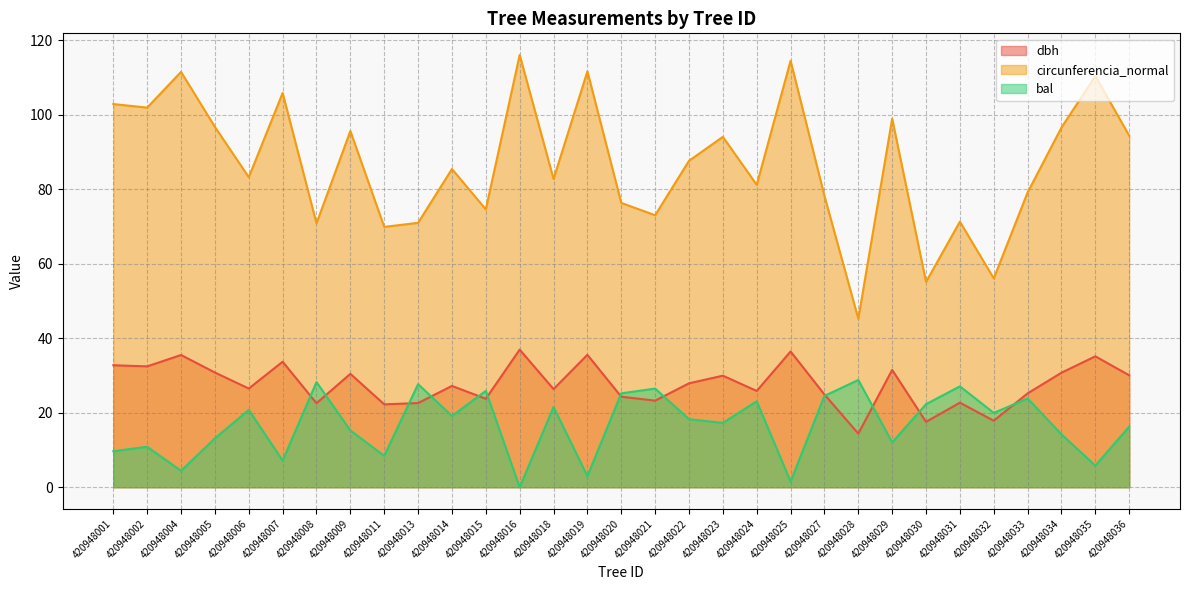

True or false: circunferencia_normal has more than 1 points higher than both neighbors.

True